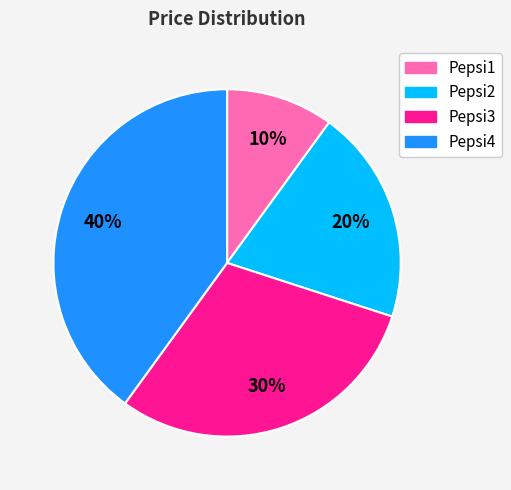

How many slices are in this pie chart?

4